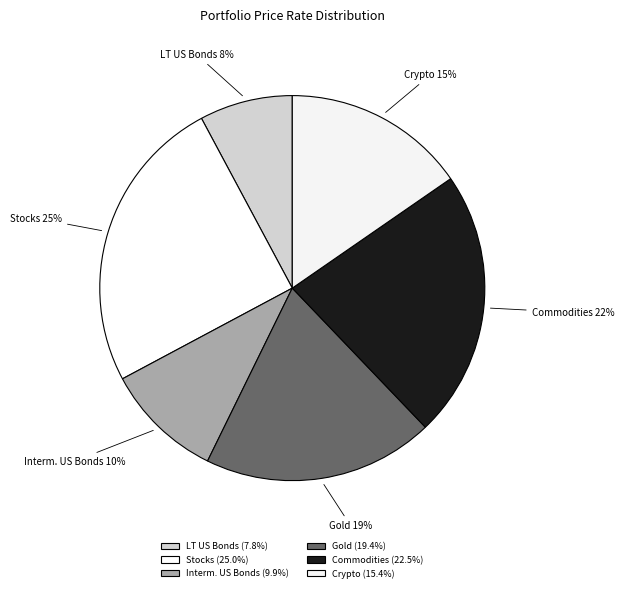

Is the sum of Stocks and Commodities greater than half?

No